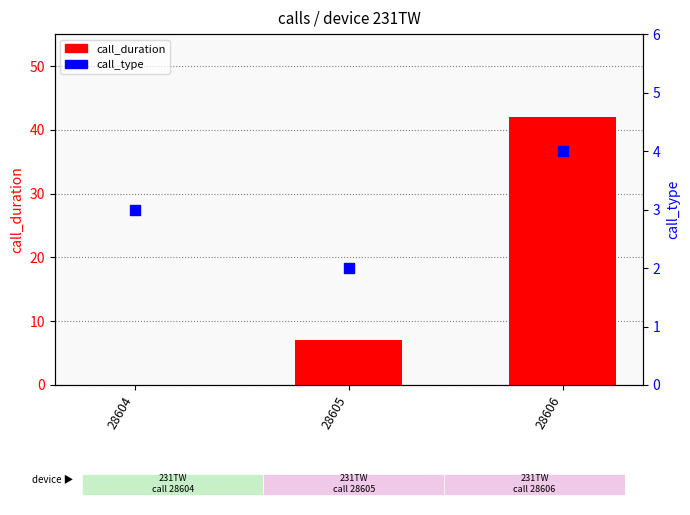

At how many categories does at least one series exceed 35?

1